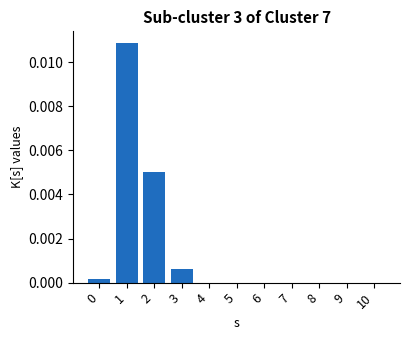

True or false: the data shows 0.0 at 4.

True